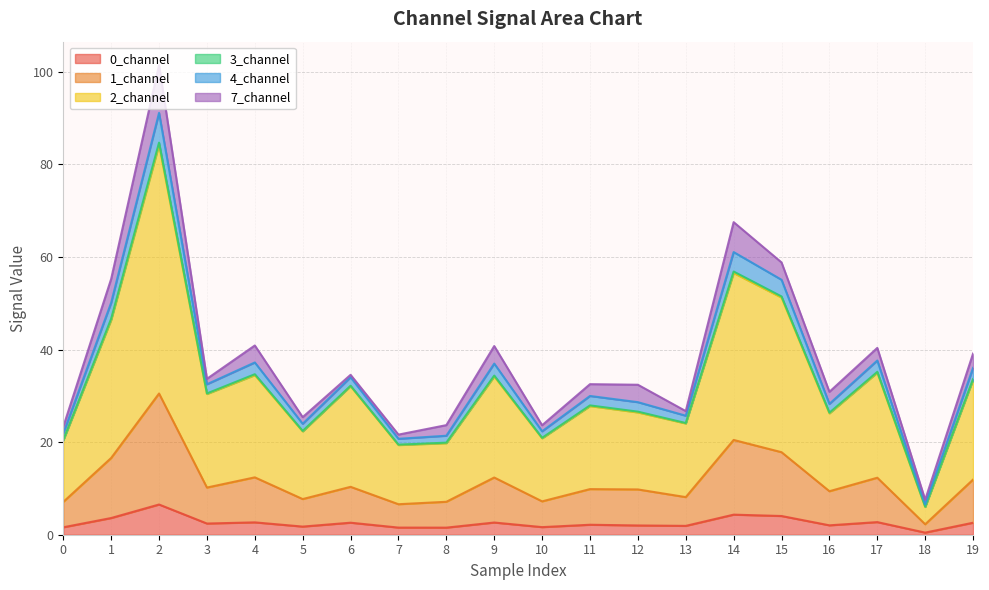

The 1_channel series shows 7.1 at 8. True or false?

True